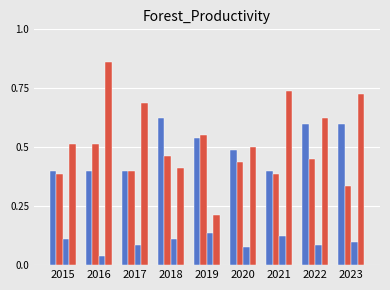

Are the bars grouped side by side (vs. stacked)?

Yes